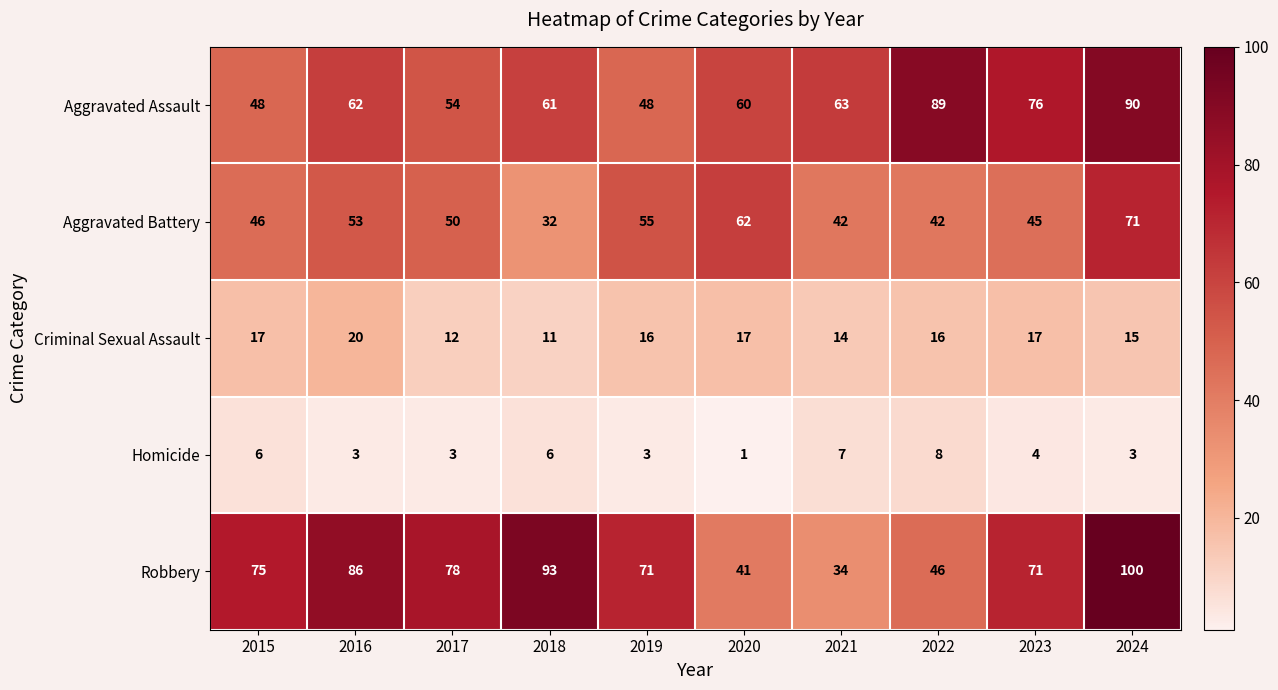

True or false: Aggravated Assault has a value of 61 at 2018.

True